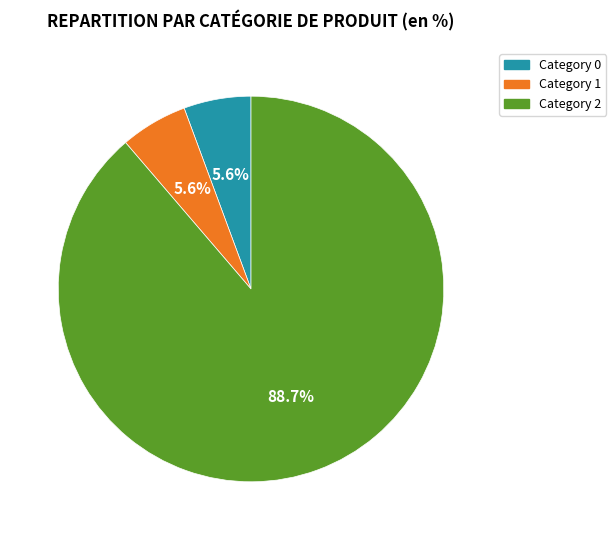

Which category has the biggest portion of the pie?

Category 2